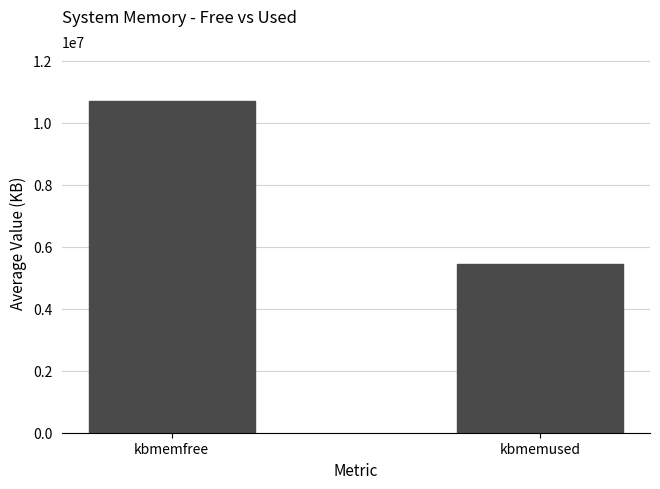

Which category has the lowest value across all series?

kbmemused